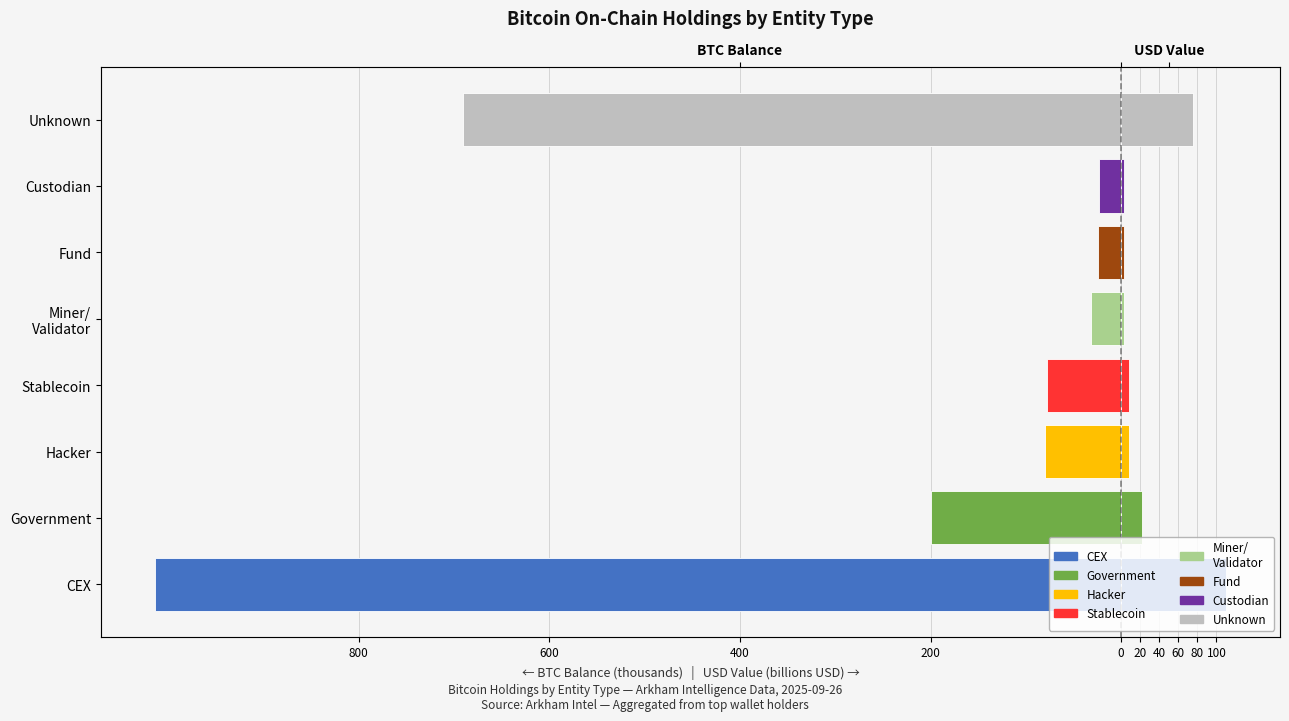

At how many categories does at least one series exceed -717?

8